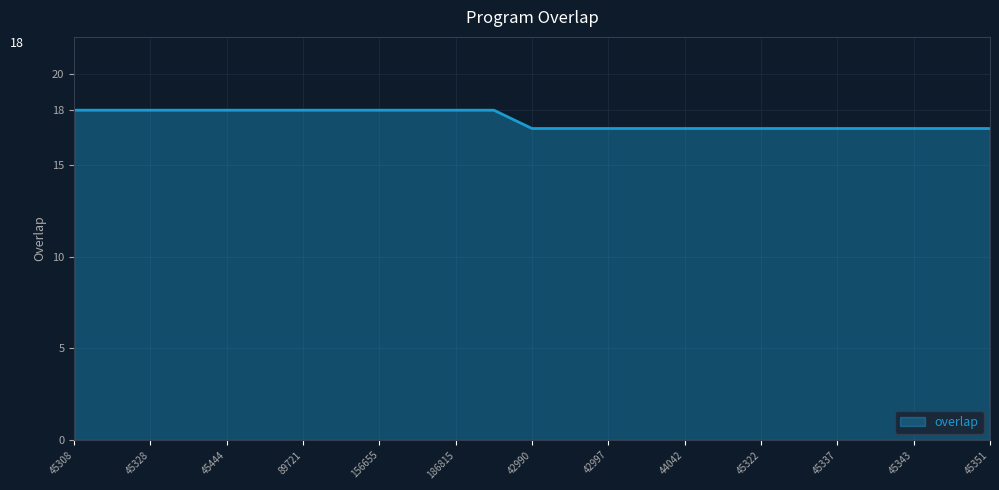

Reading left to right, transcribe all the data shown in this chart.

18	18	18	18	18	18	18	18	18	18	18	18	17	17	17	17	17	17	17	17	17	17	17	17	17